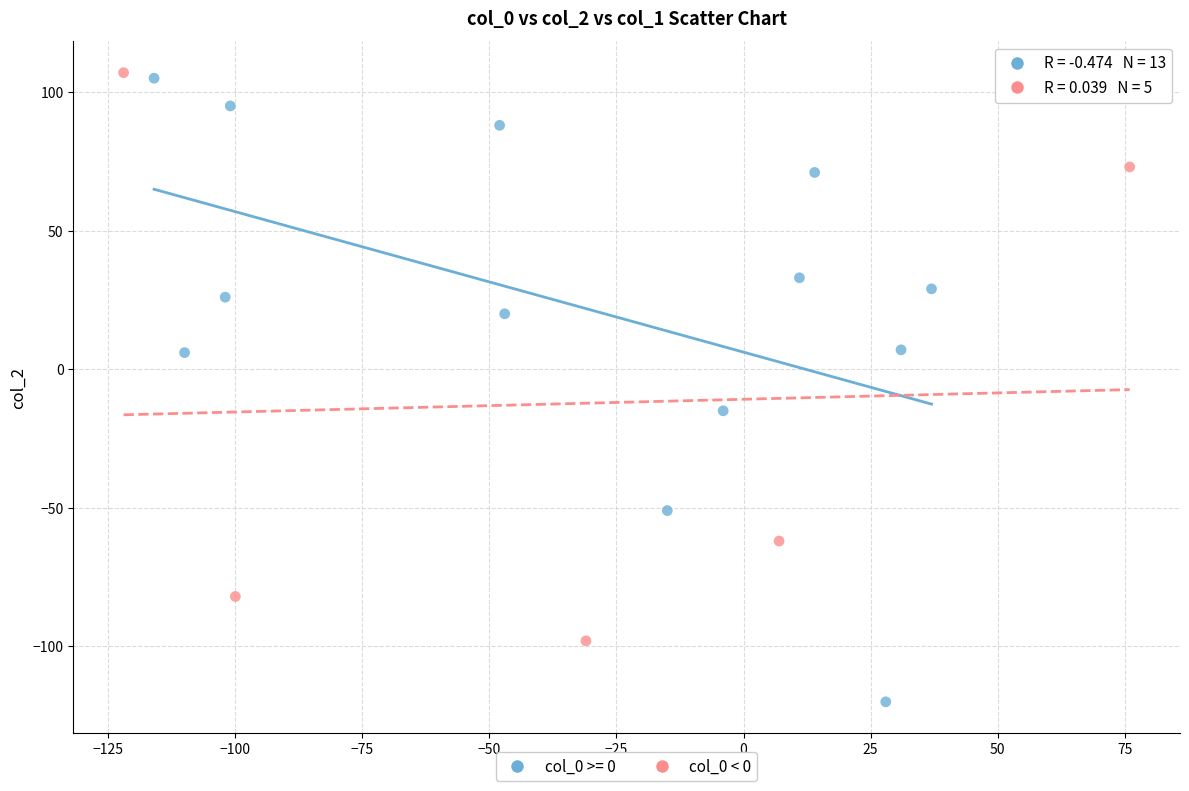

Which series has the largest Y range (max minus min)?

col_0 >= 0